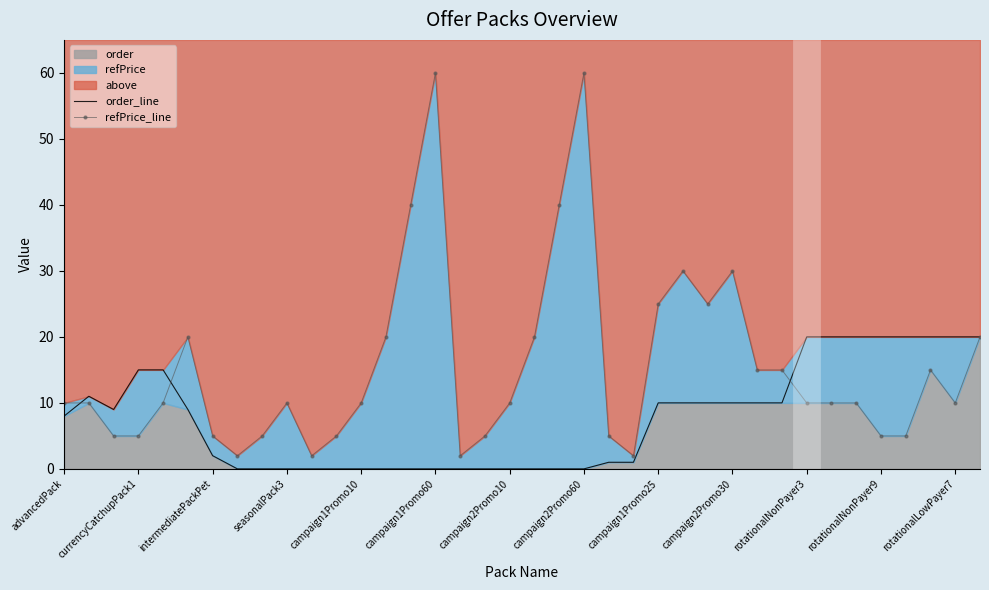

How many data points in refPrice_line are above 9?

25